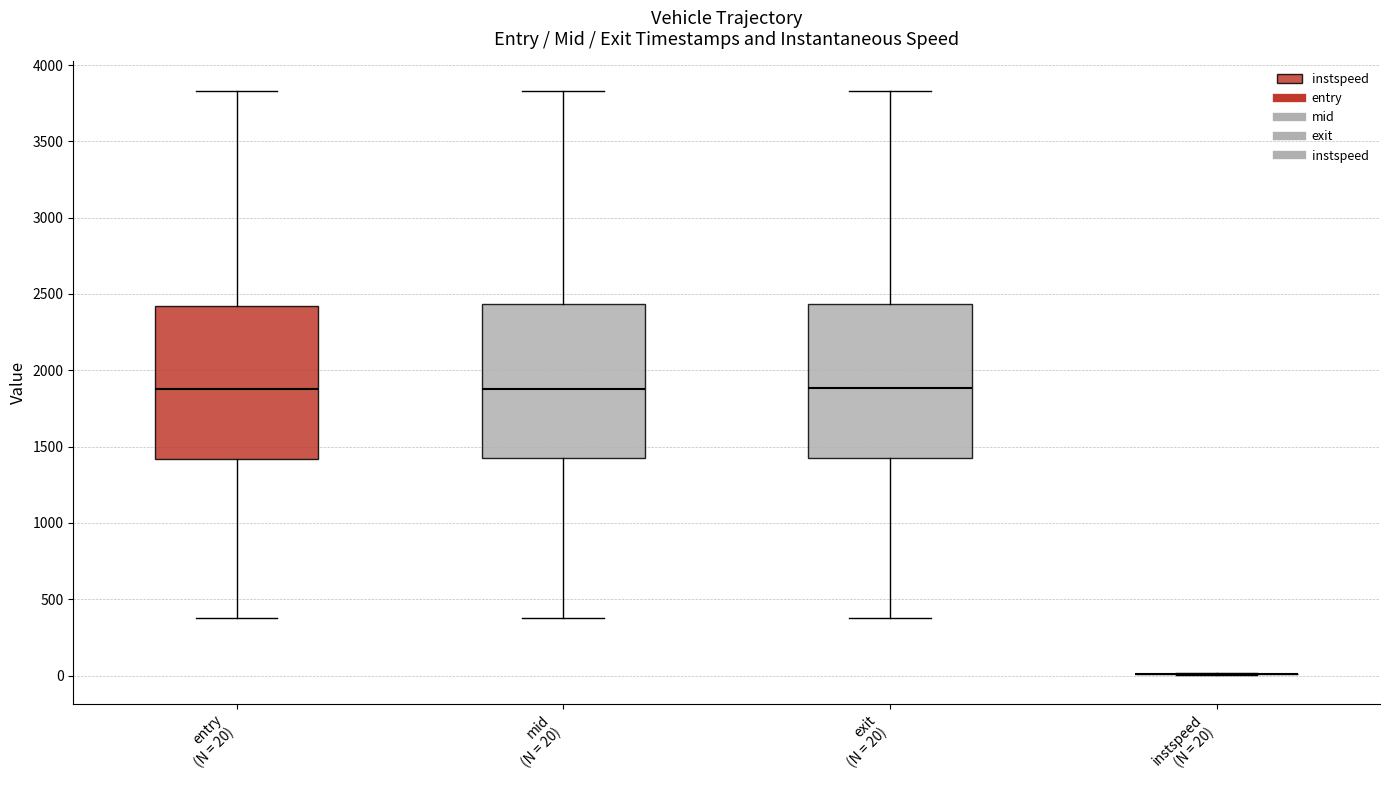

Reading left to right, read every box against the y-axis: the position of its median line, the range the box covers, and the ends of its whiskers. The values are not printed on the chart, so give them approximately, as read against the axis.

entry (N = 20): median 1900, box 1400 to 2400, whiskers 400 to 3850
mid (N = 20): median 1900, box 1400 to 2450, whiskers 400 to 3850
exit (N = 20): median 1900, box 1400 to 2450, whiskers 400 to 3850
instspeed (N = 20): box collapsed to a line at 0, whiskers 0 to 0